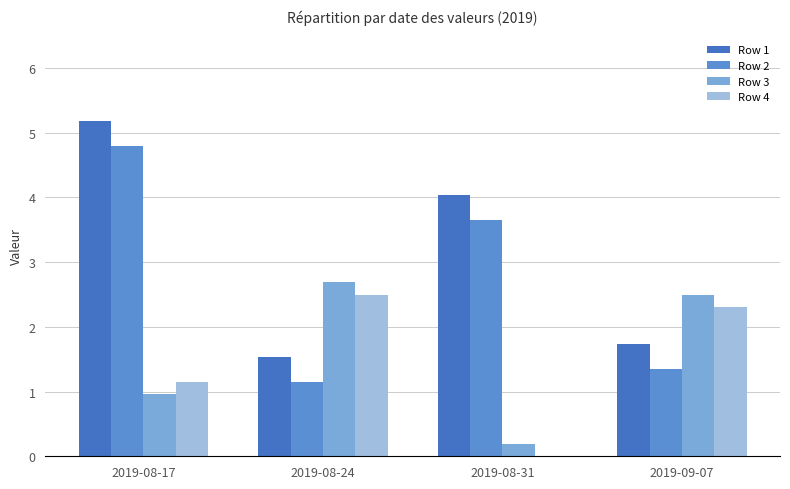

What are all the series names shown in the legend?

Row 1, Row 2, Row 3, Row 4